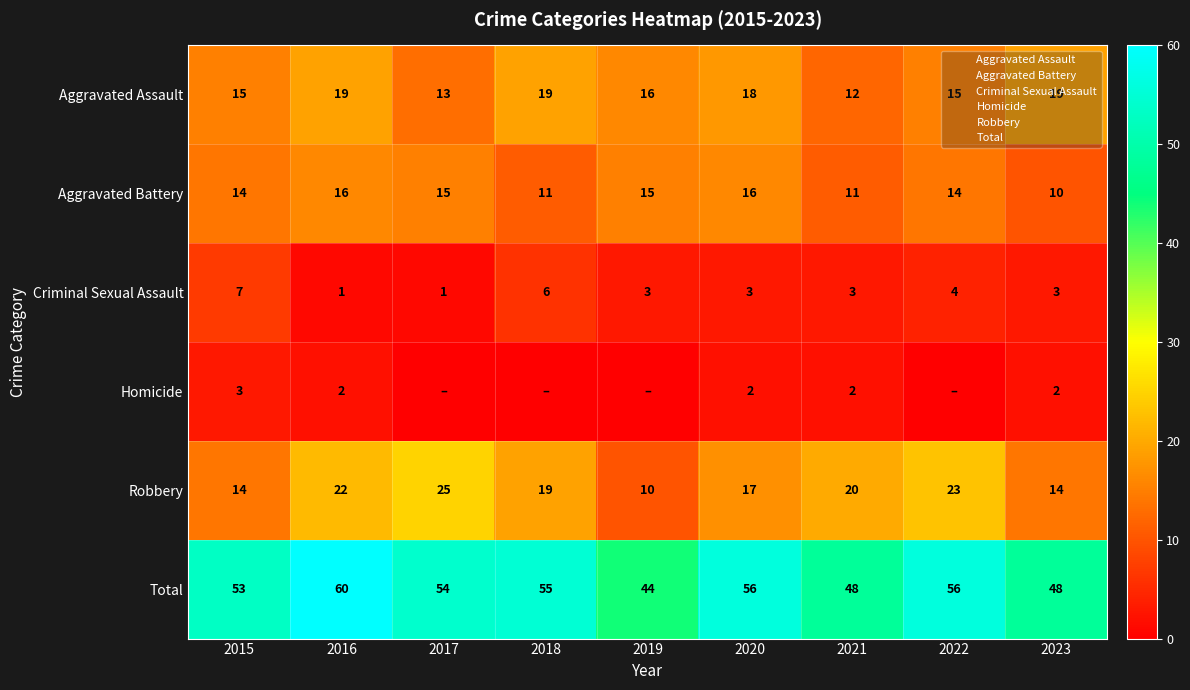

At how many categories does at least one series exceed 24?

9